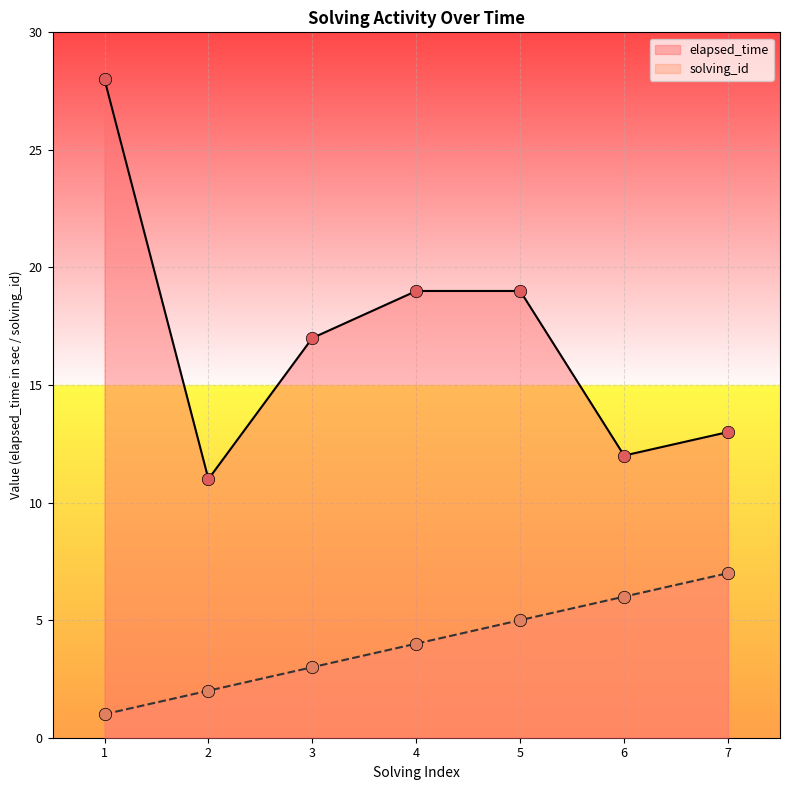

Is the value of solving_id at 1 greater than the value of elapsed_time at 2?

No